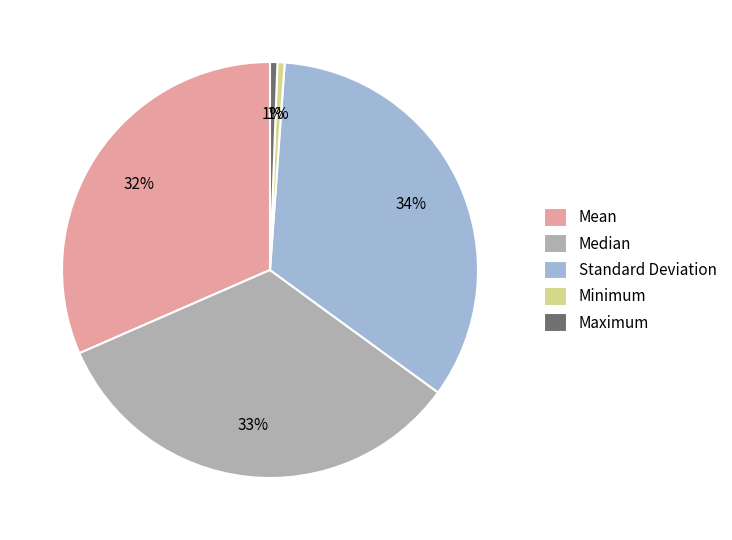

Which has a higher value, Maximum or Mean?

Mean